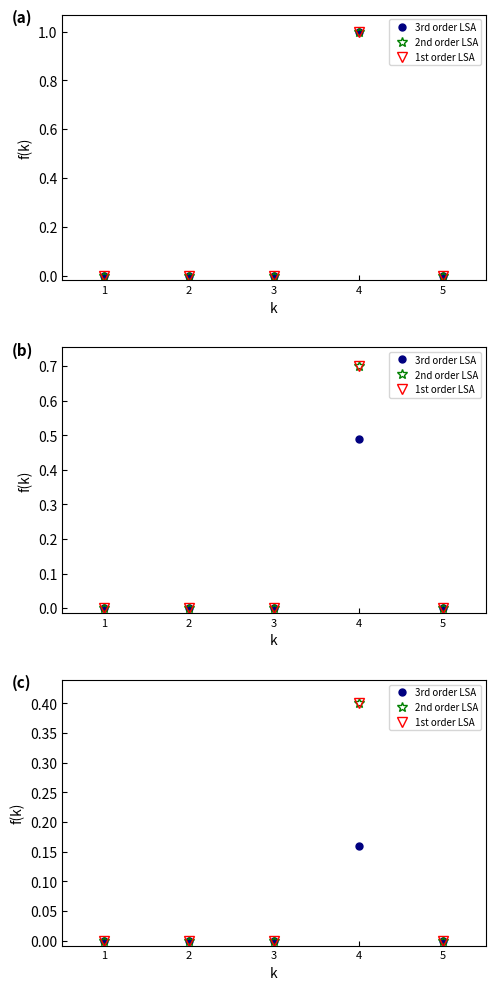

Where is the first local maximum for 2nd order LSA?

4